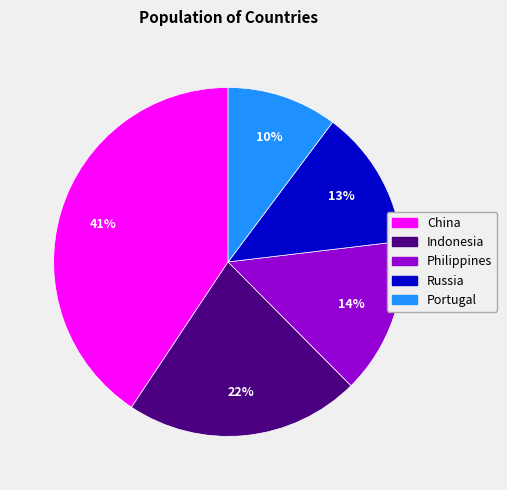

To the nearest percent, what is the combined percentage of Indonesia and Philippines?

36%